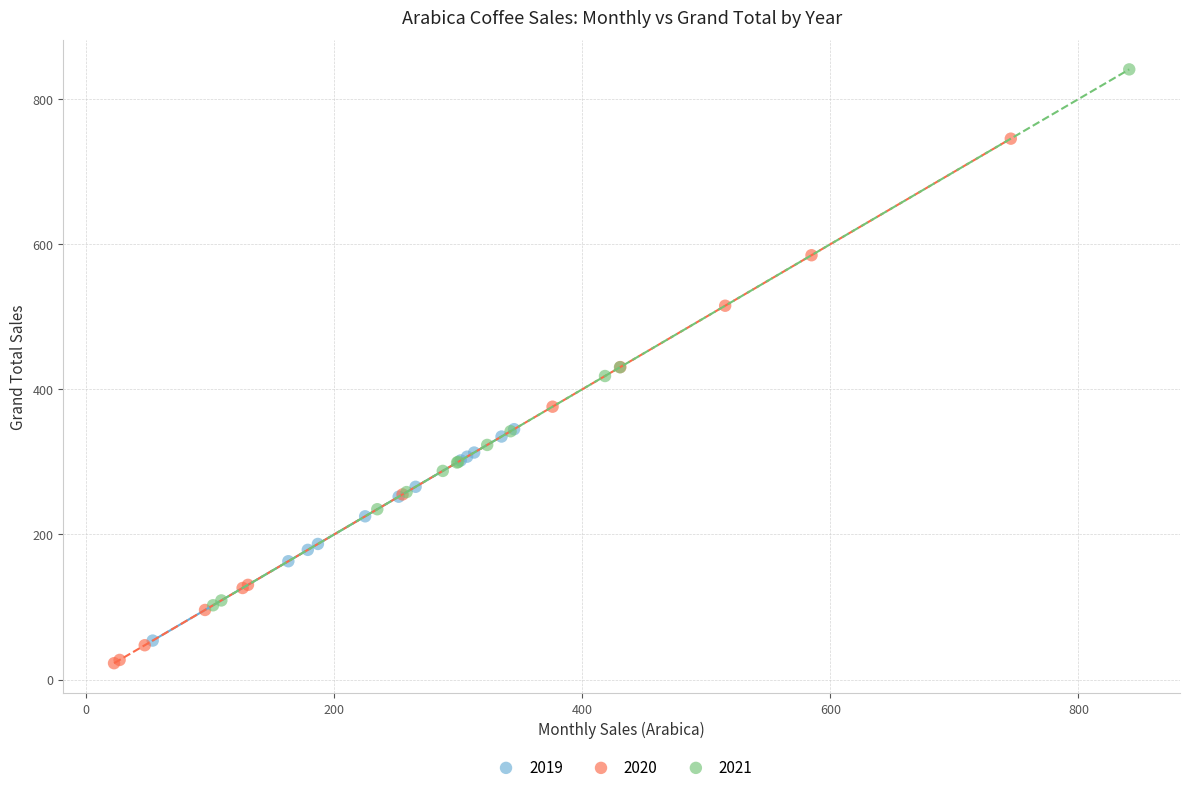

Which series contains the highest Y value?

2021